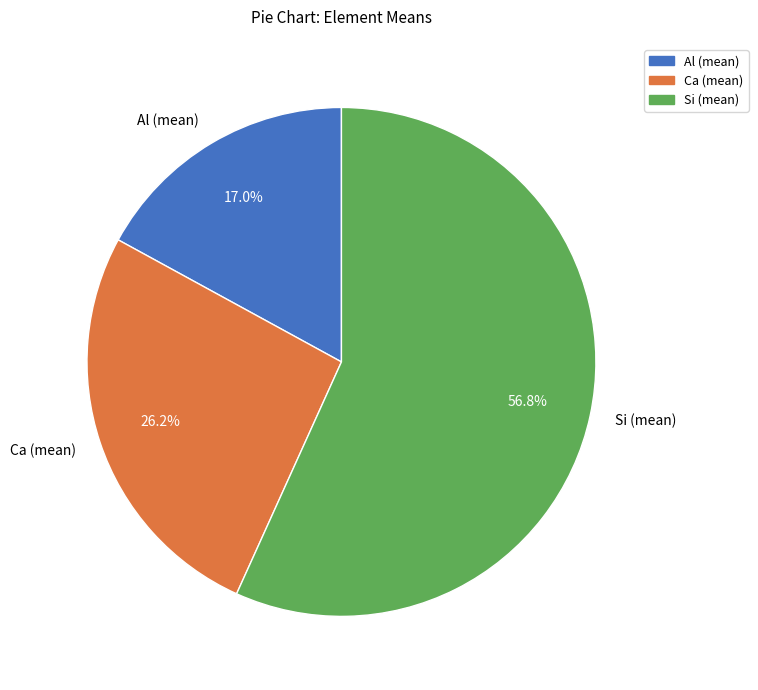

Count the number of slices in the pie.

3